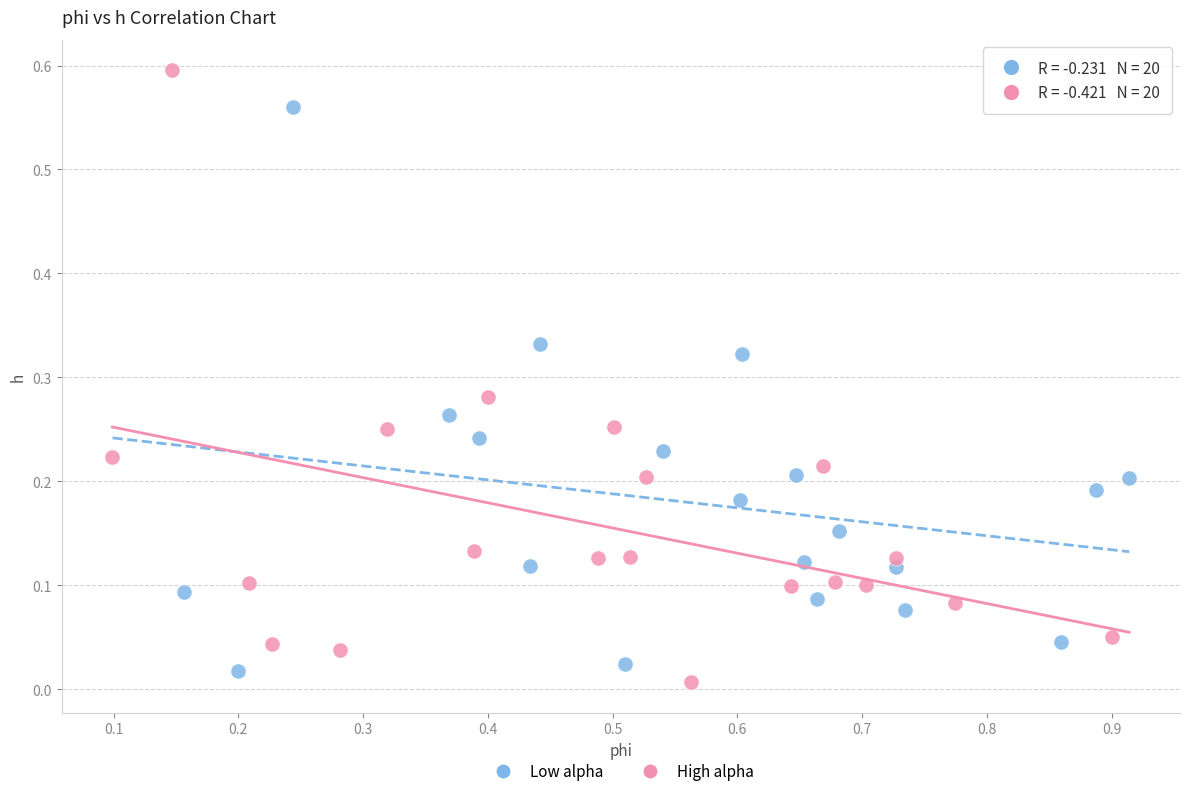

Which series has the widest spread of Y values?

High alpha